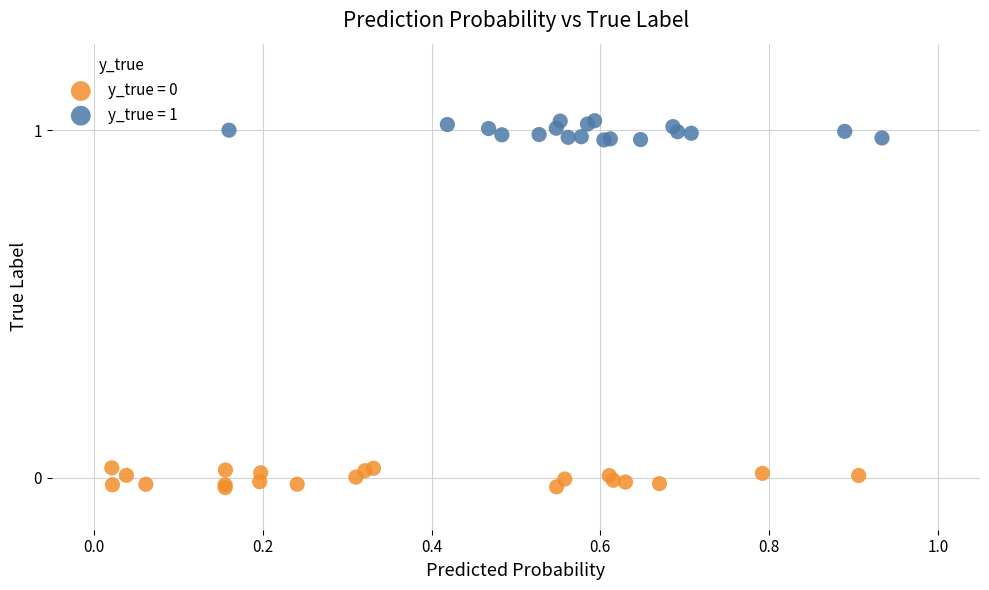

Which series reaches the maximum Y coordinate?

y_true = 1